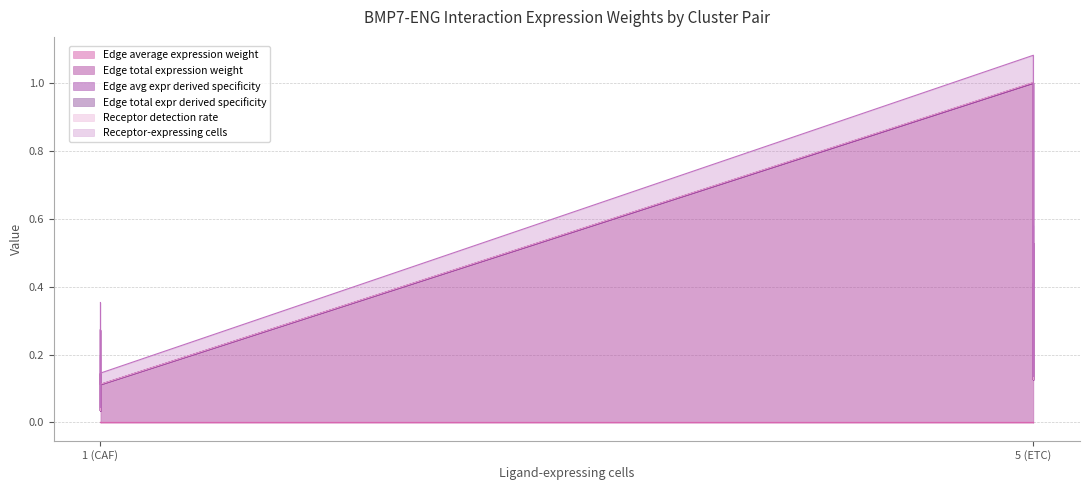

True or false: Edge total expr derived specificity has more than 0 points higher than both neighbors.

True